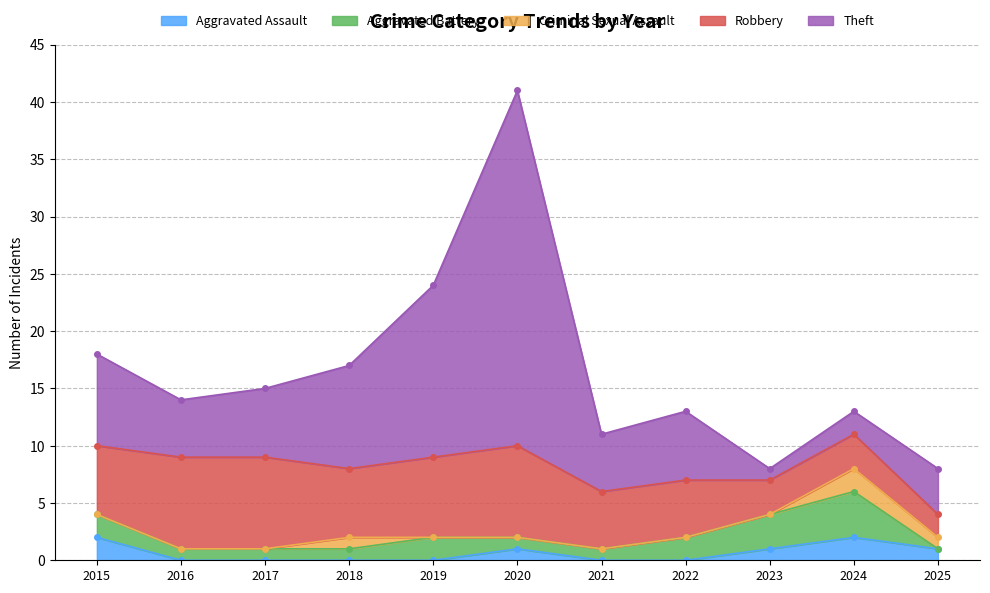

At which label does Theft first exceed 6?

2015